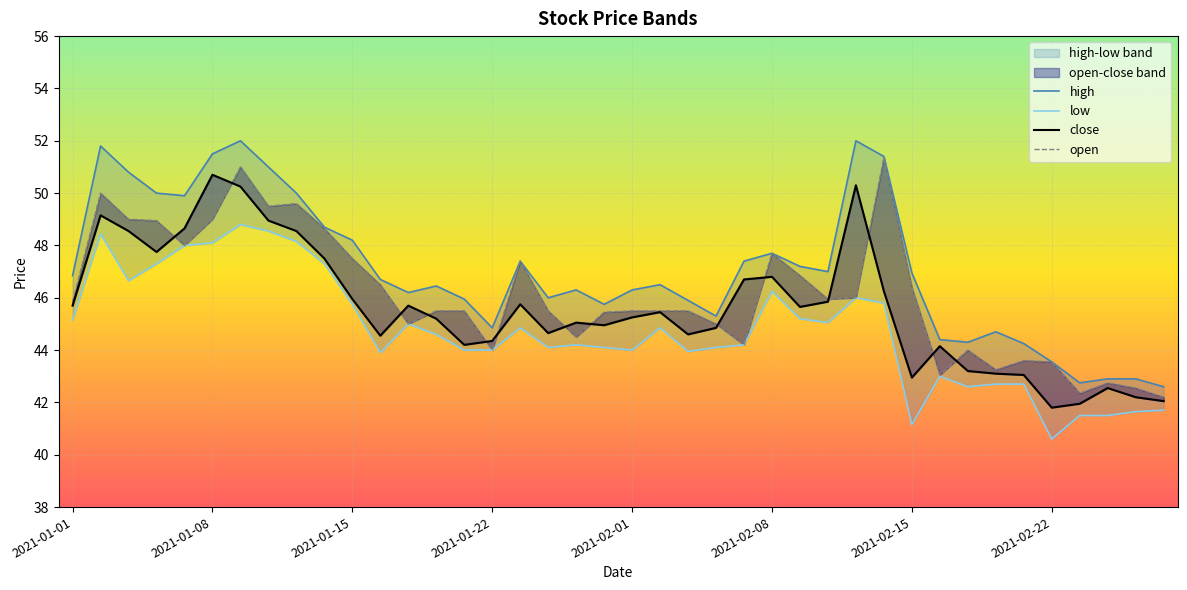

What is the value of the open point at the 38th from the left?

42.8